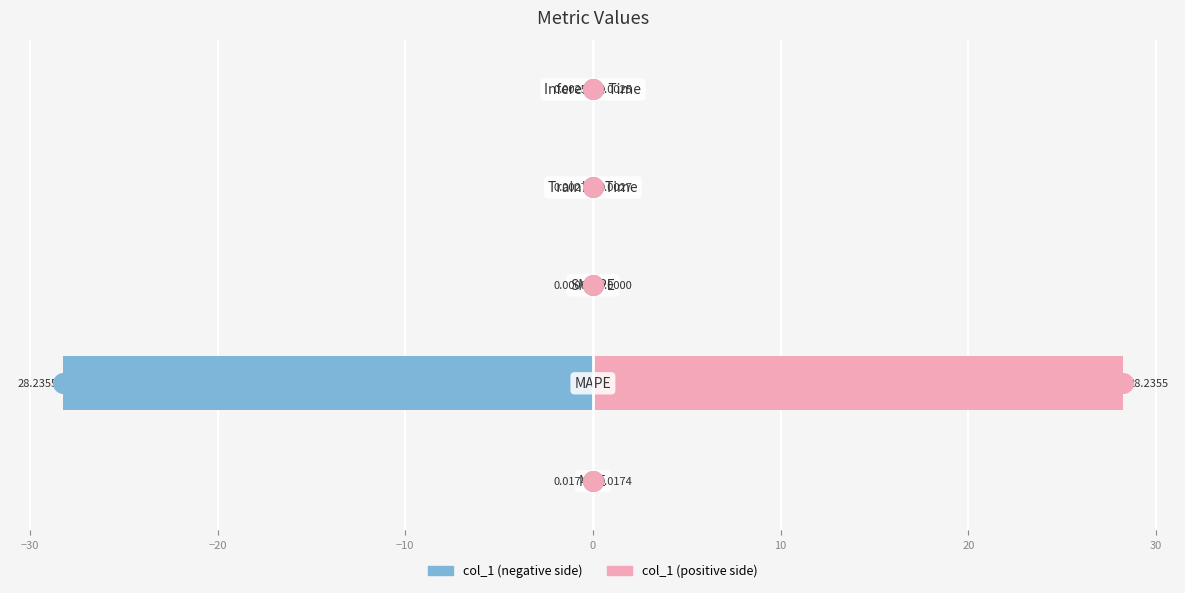

Which series reaches the maximum Y coordinate?

col_1 (right)